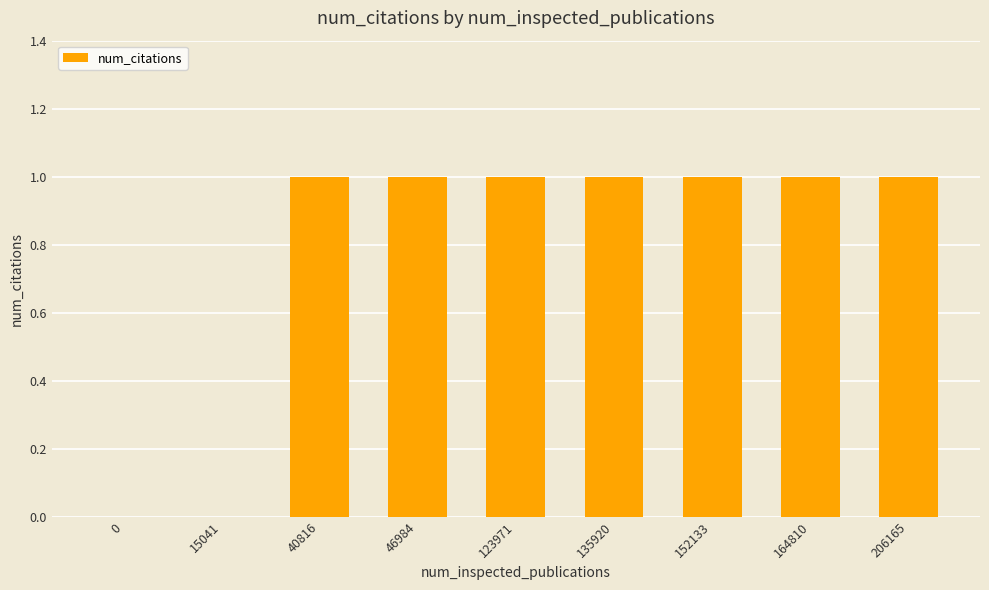

What is the approximate value at 40816?

1